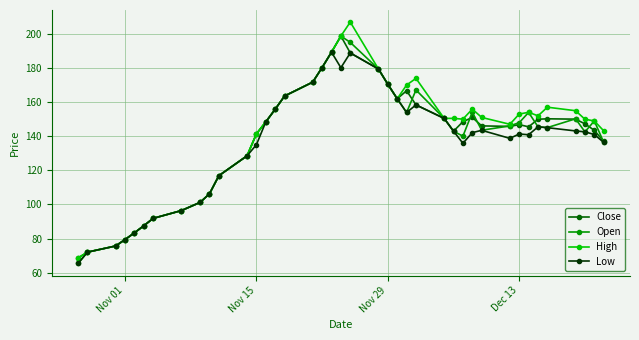

What is the value of the Open point at the 25th from the left?

153.9